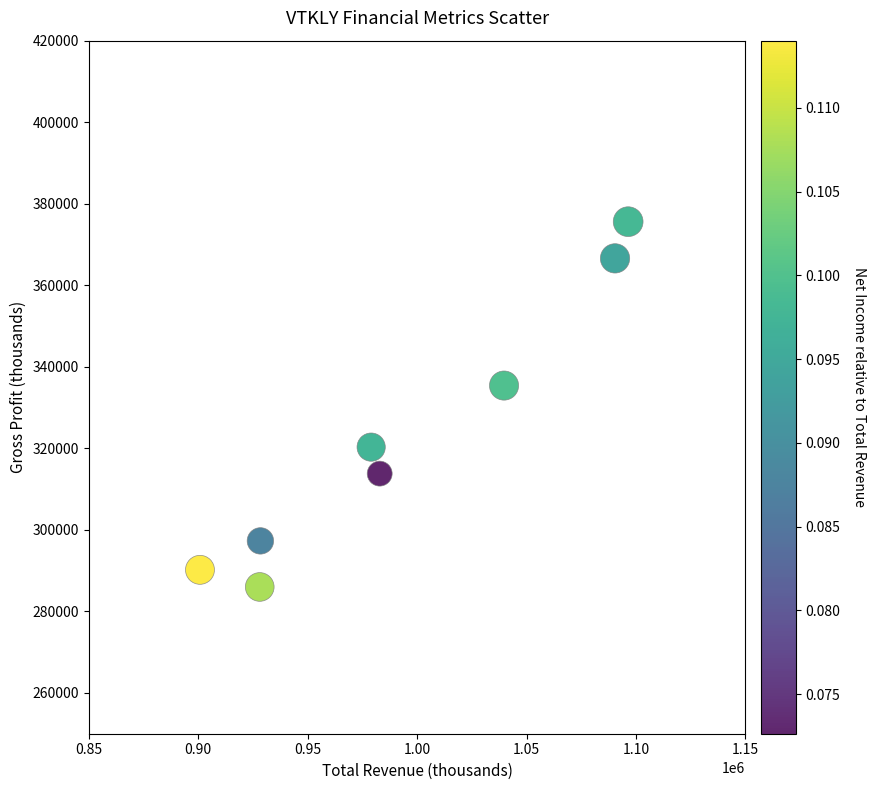

What is the range of Y values (max minus min)?

89600